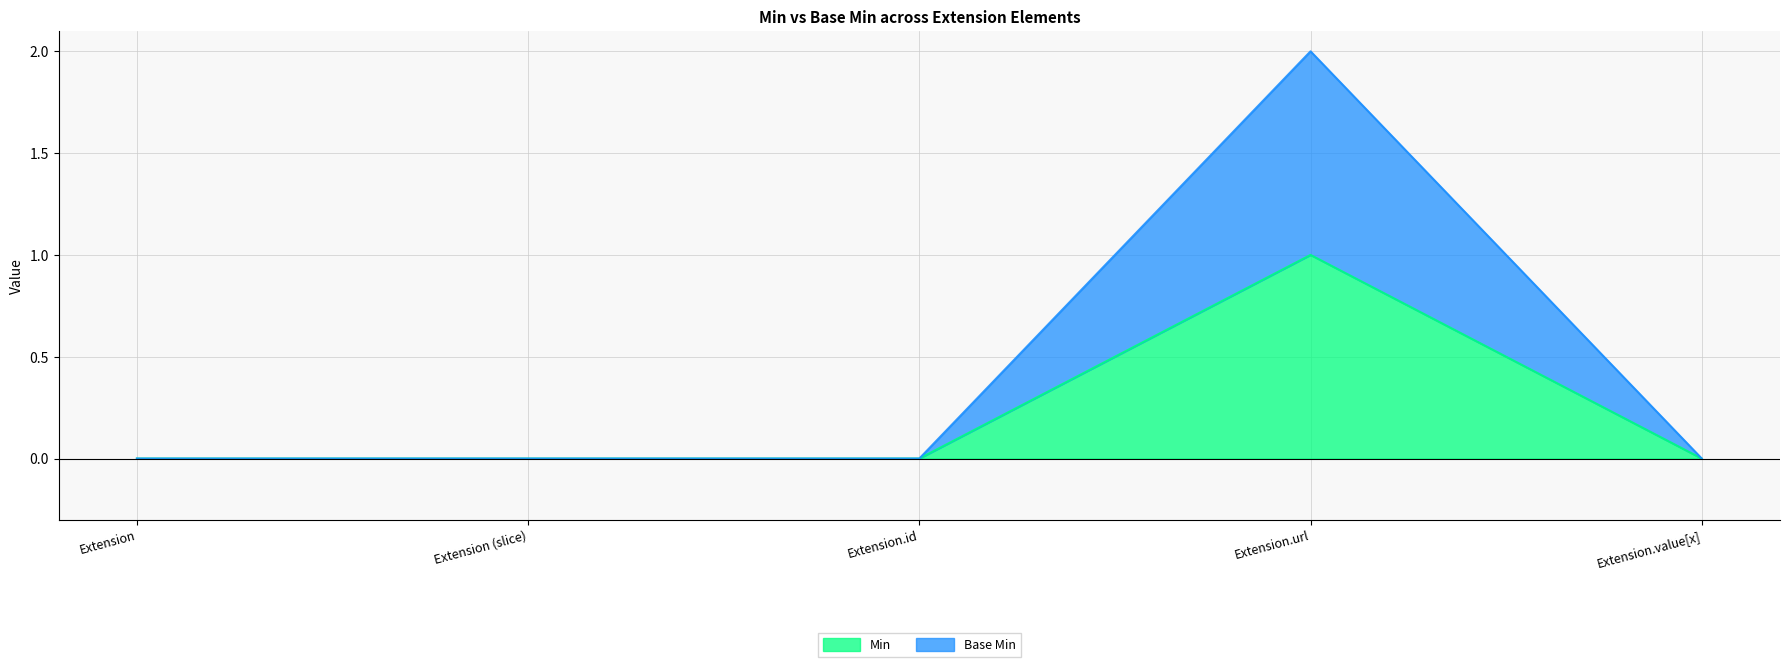

At which category is the sum across all series the highest?

Extension.url